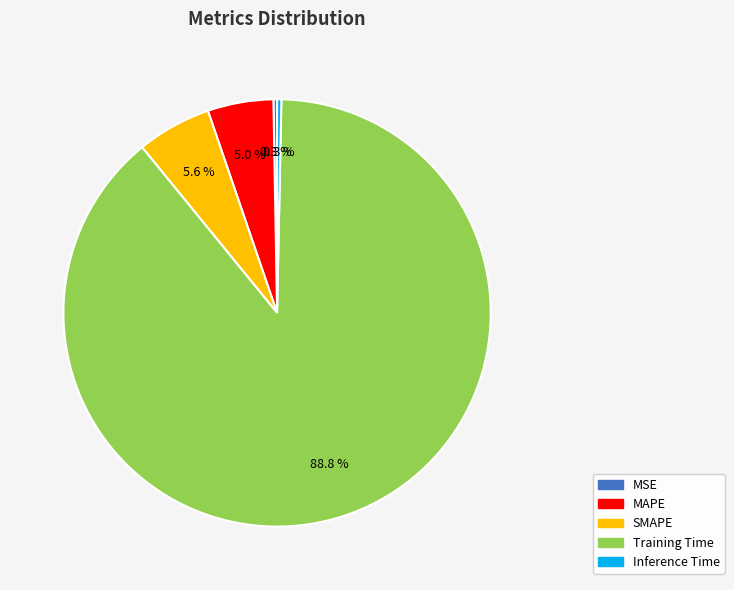

Between SMAPE and MAPE, which is larger?

SMAPE